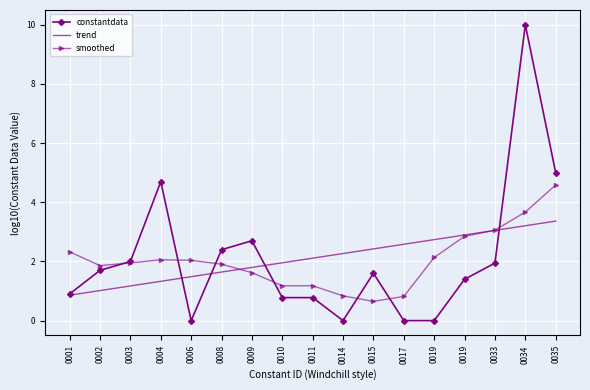

The value of smoothed at 0034 is 3.7. True or false?

True